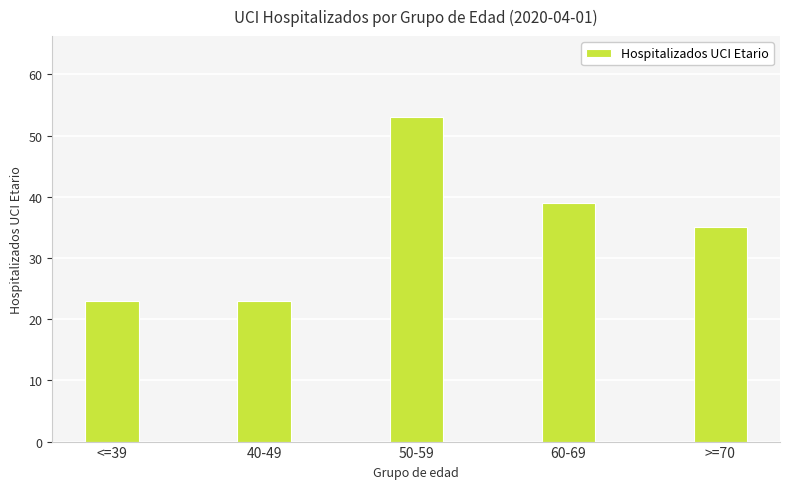

What is the average value?

35